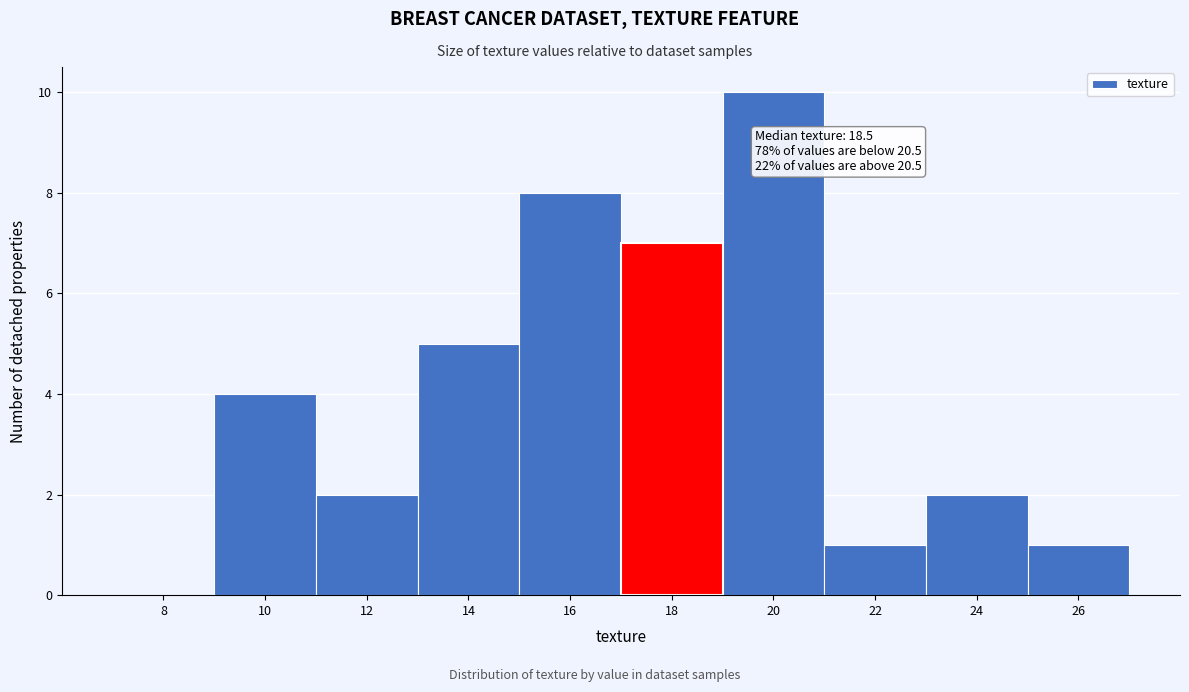

Reading left to right, extract all data points from this chart.

8=0	10=4	12=2	14=5	16=8	18=7	20=10	22=1	24=2	26=1